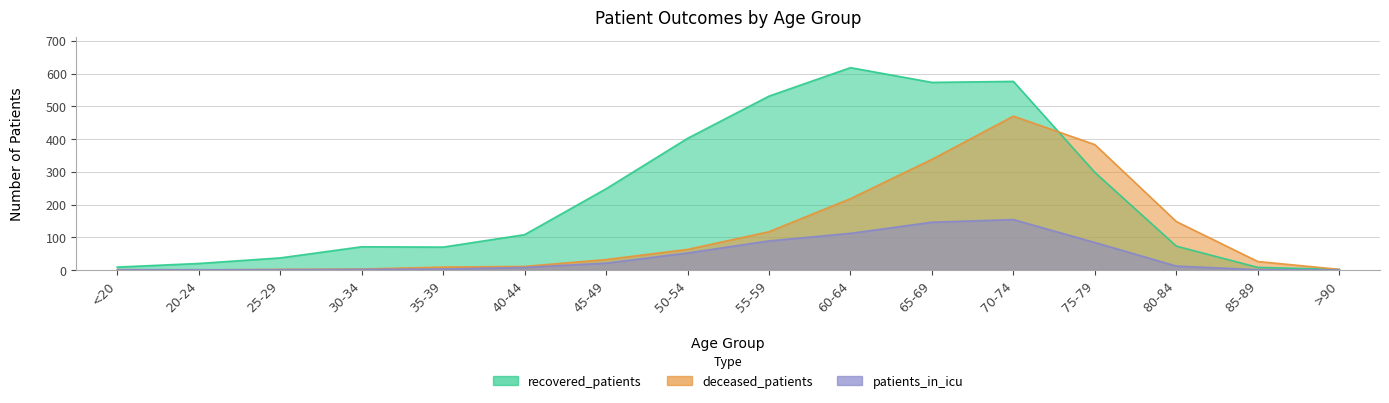

Is it true that recovered_patients equals 531 at 55-59?

True